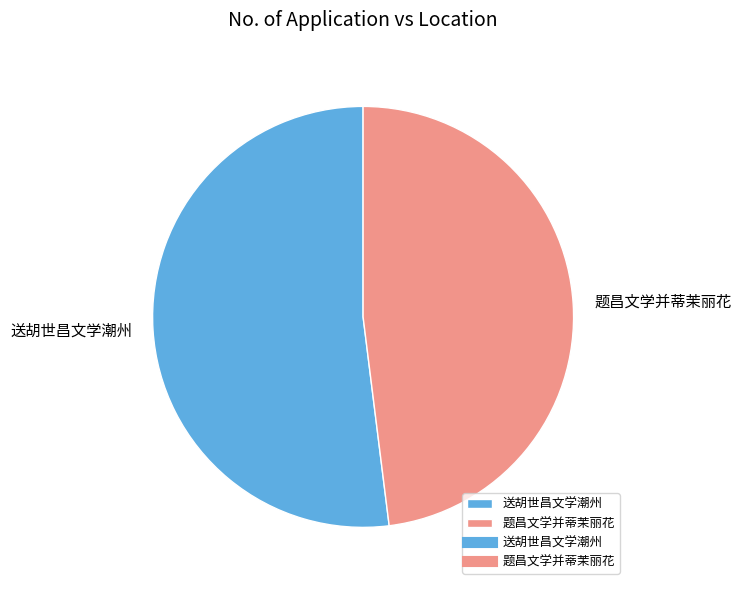

Count the number of slices in the pie.

2